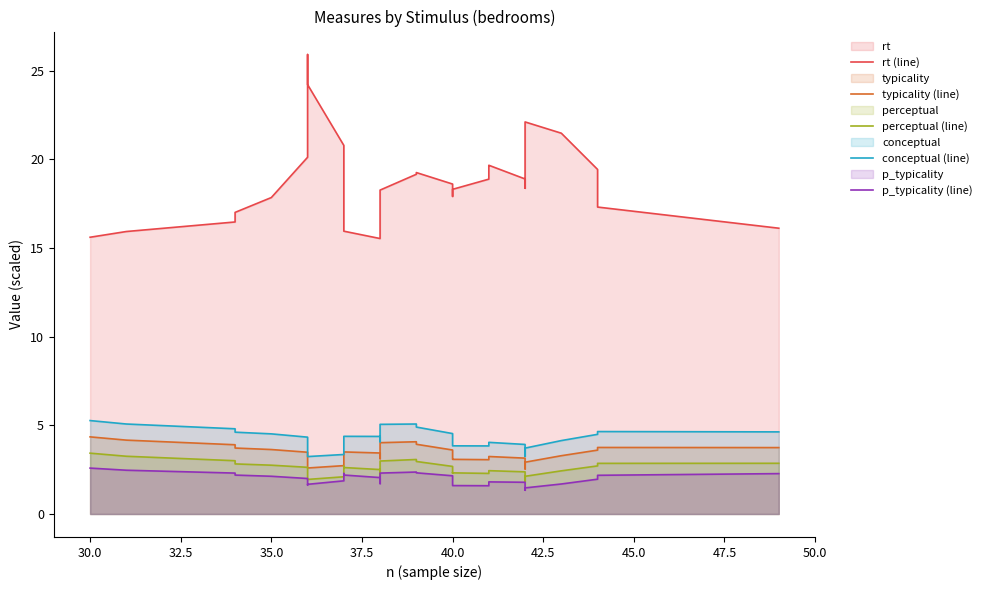

What is the difference between the maximum and second lowest values in the p_typicality (line) series?

1.2